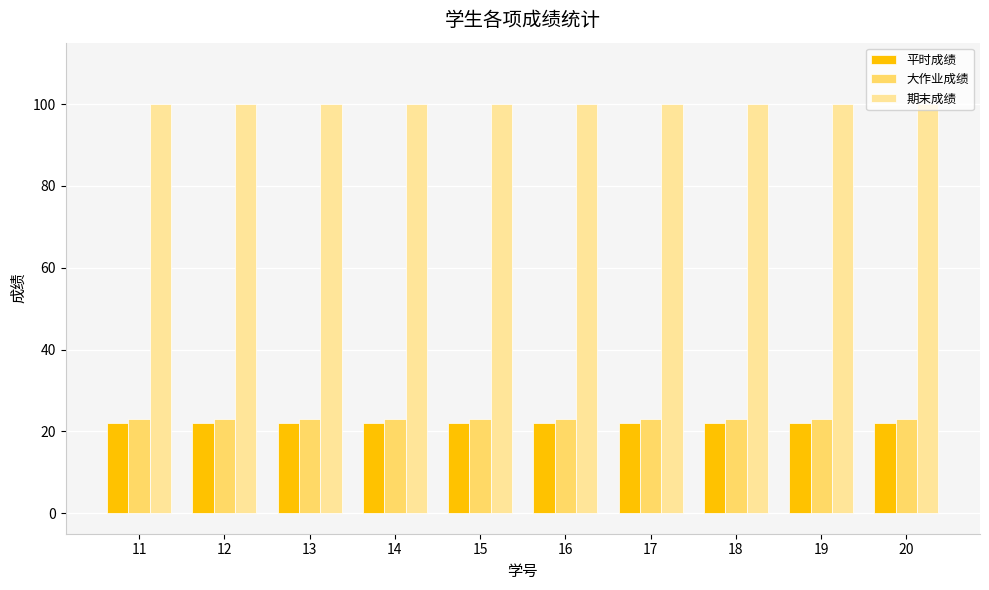

Rank the series at 17 from highest to lowest value.

期末成绩, 大作业成绩, 平时成绩